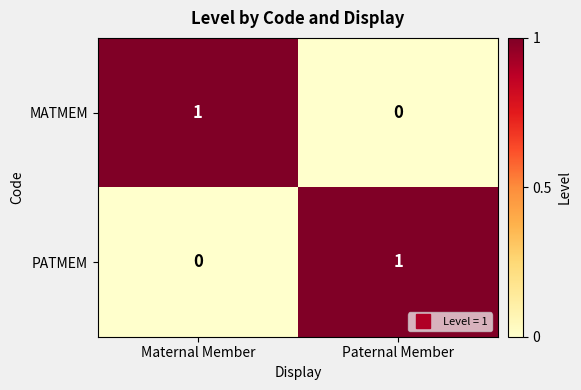

Which category has the lowest value in the MATMEM series?

Paternal Member